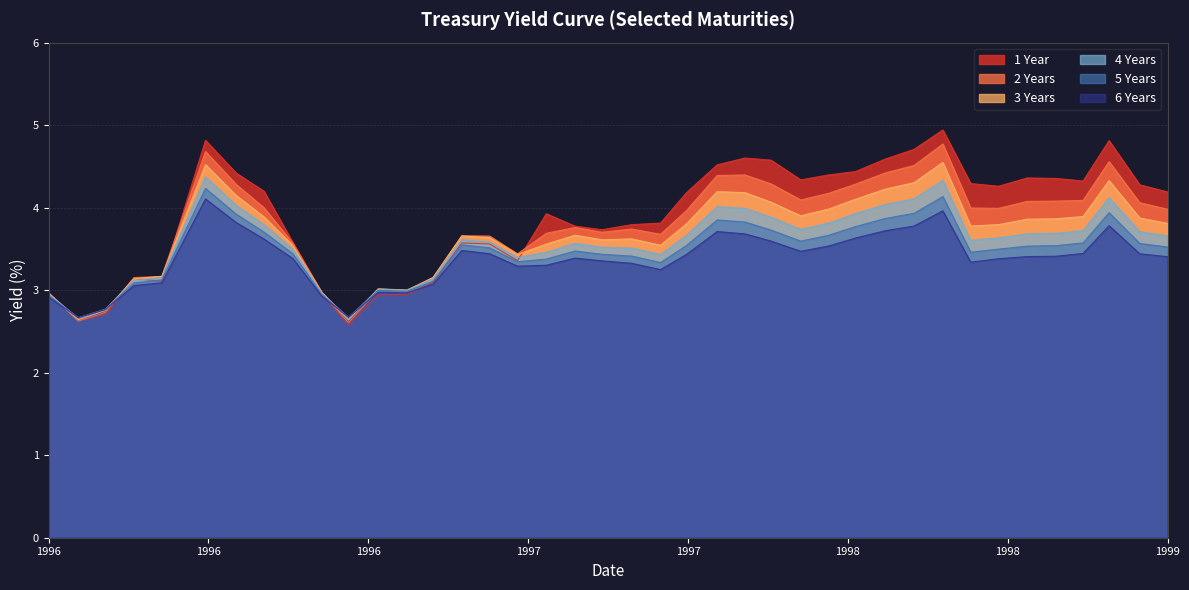

Which series ends up on top after the final intersection of 6 Years and 3 Years?

3 Years